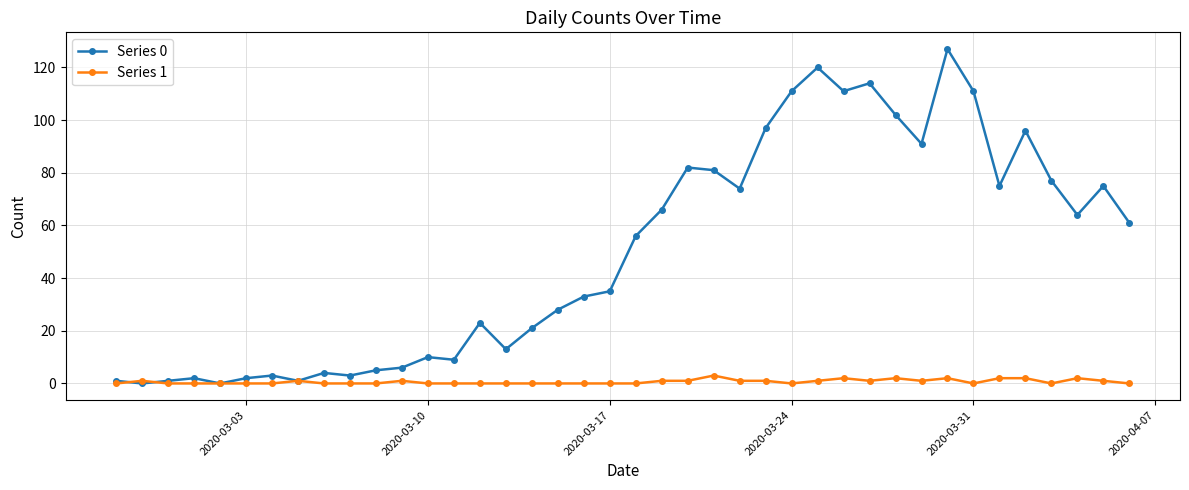

What is the maximum value for Series 1?

3